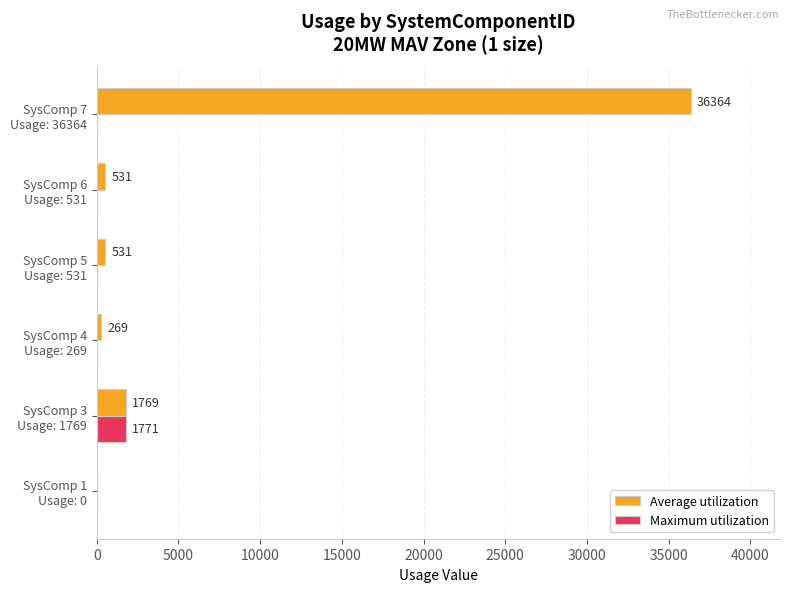

Which series has the widest spread of values?

Average utilization